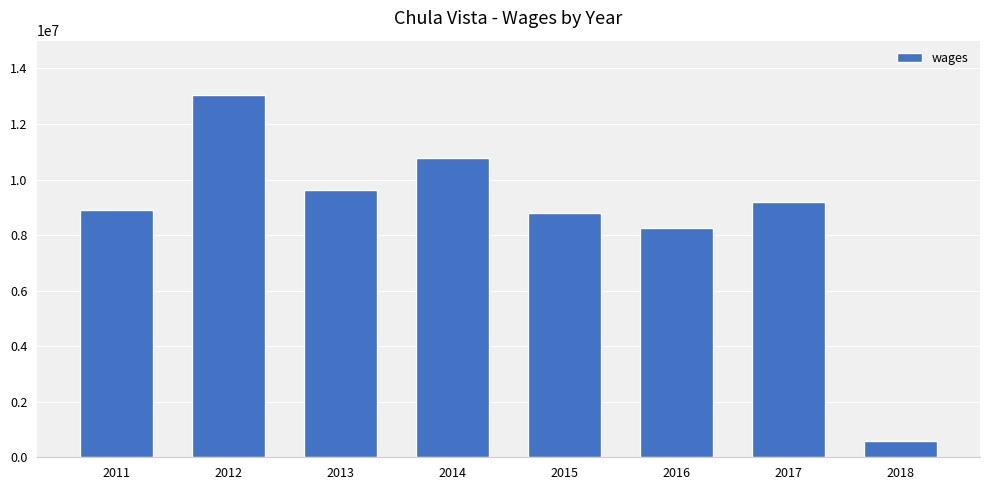

Which category has the lowest value across all series?

2018